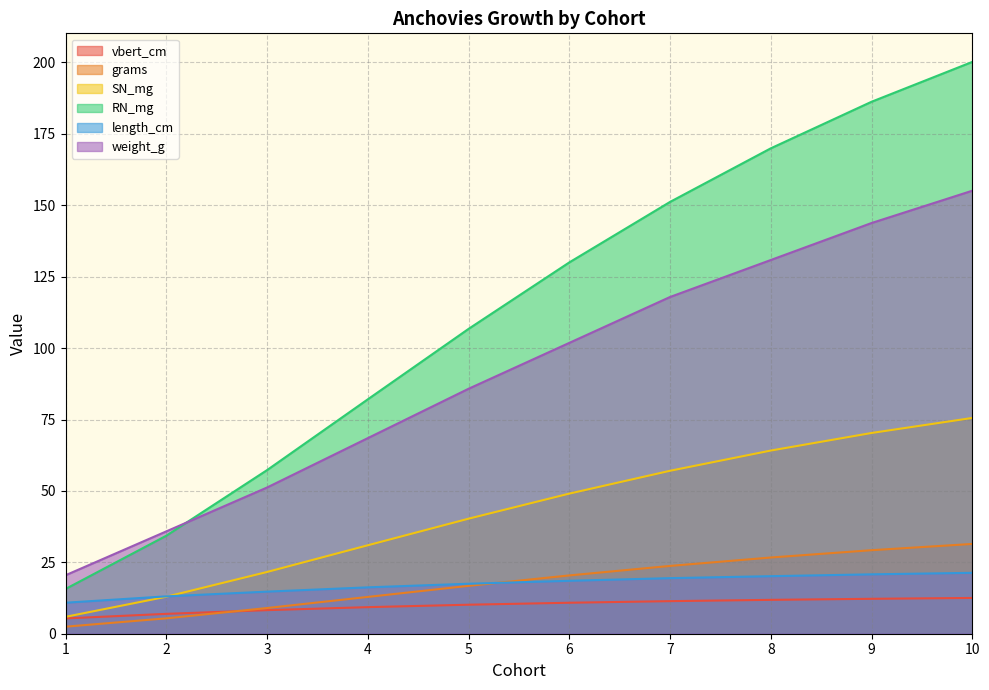

True or false: weight_g has more than 1 interior local peaks.

False